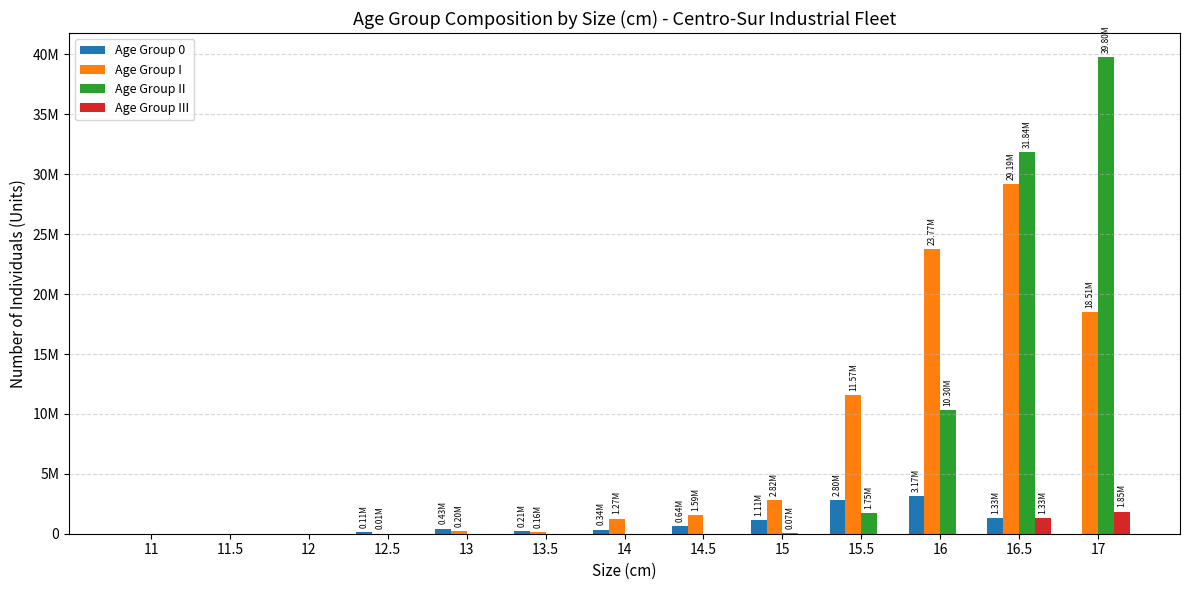

Are the bars grouped side by side (vs. stacked)?

Yes